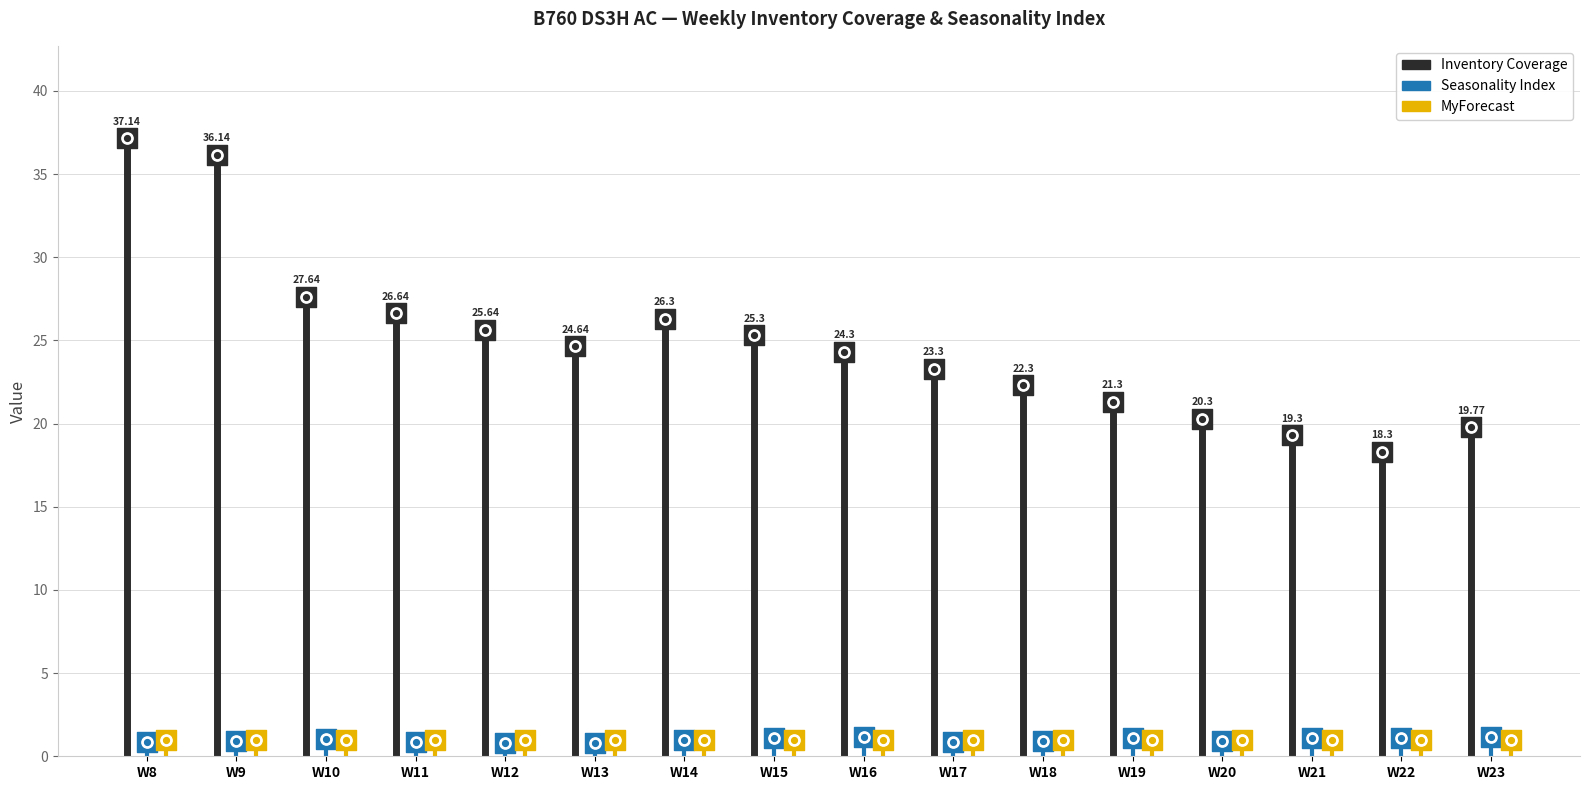

Is the value of Seasonality Index at W17 greater than the value of MyForecast at W14?

No